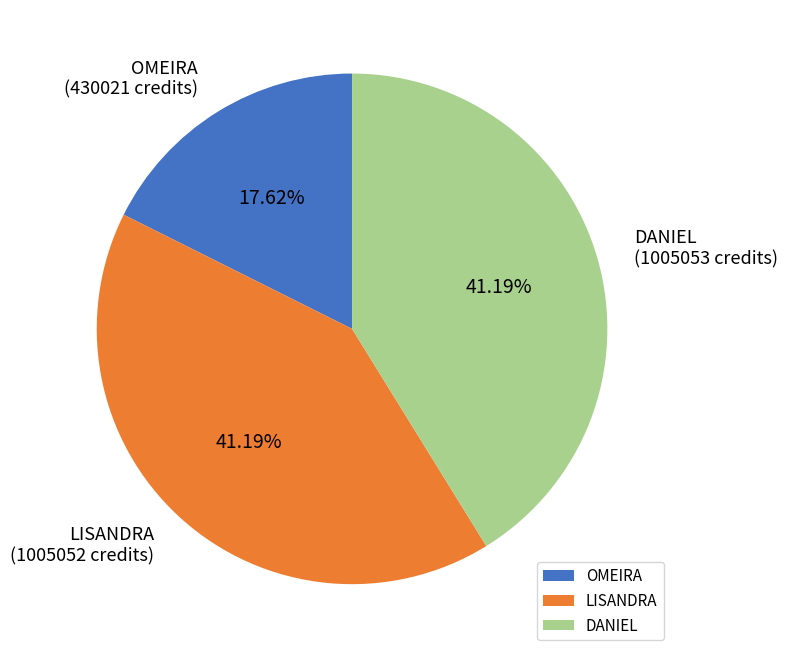

What percentage is the DANIEL slice, to the nearest percent?

41%